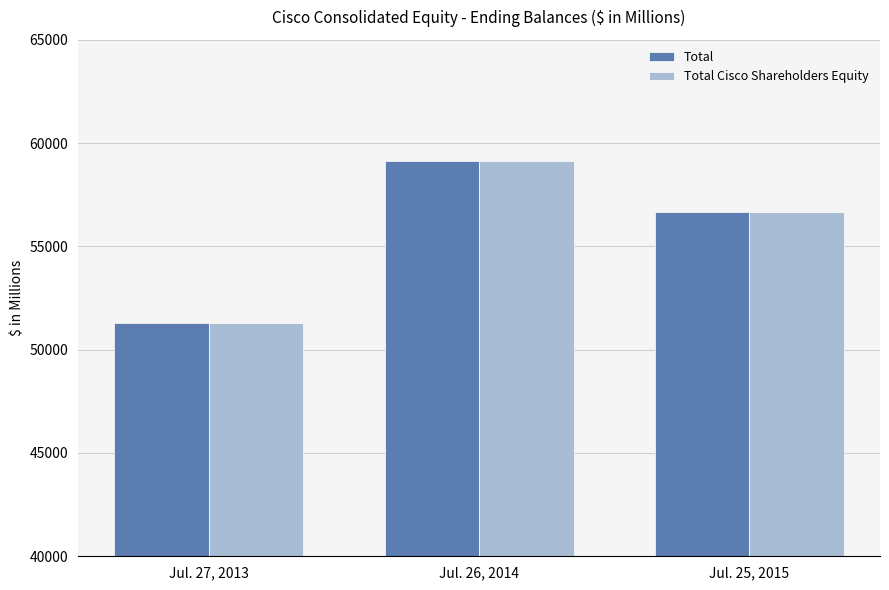

Count the number of categories in the chart.

3